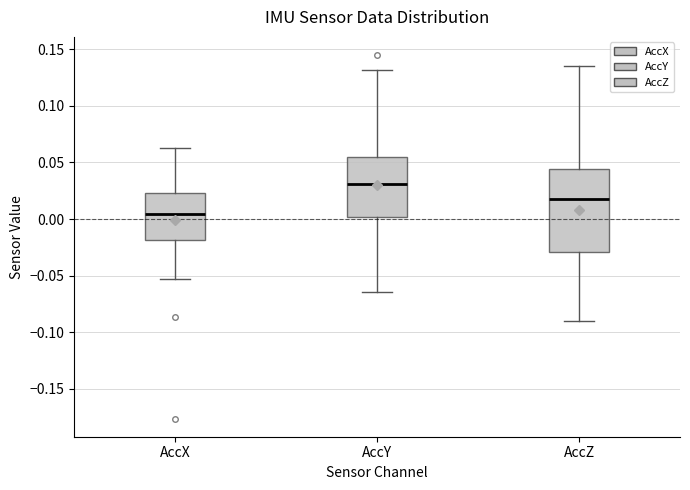

Where is the lower edge of the box for AccY on the y-axis? The values are not printed on the chart, so give them approximately, as read against the axis.

0.000